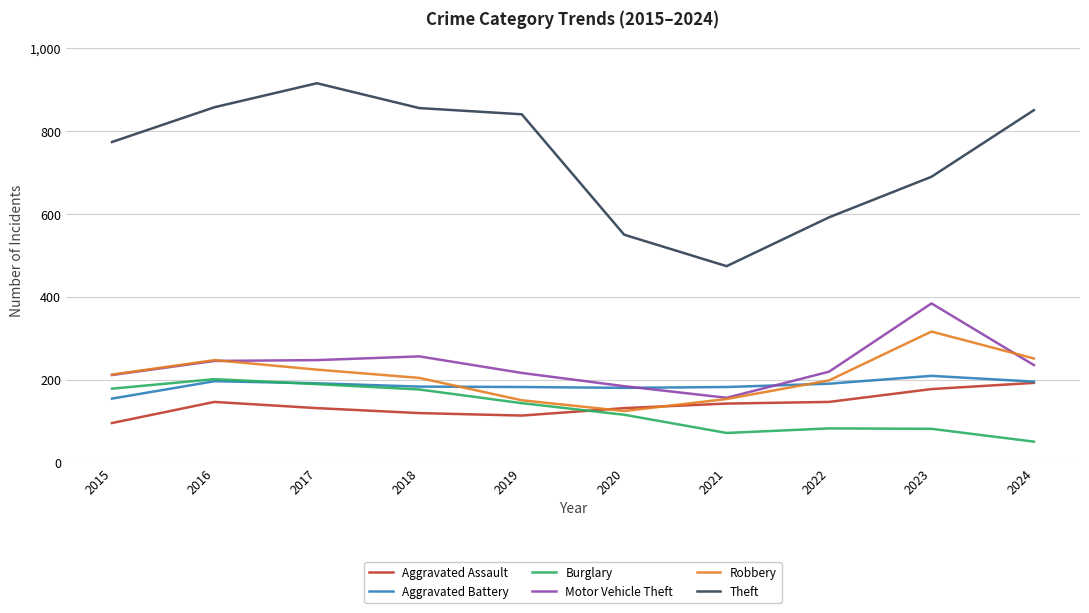

True or false: Motor Vehicle Theft and Aggravated Assault cross at least once.

False